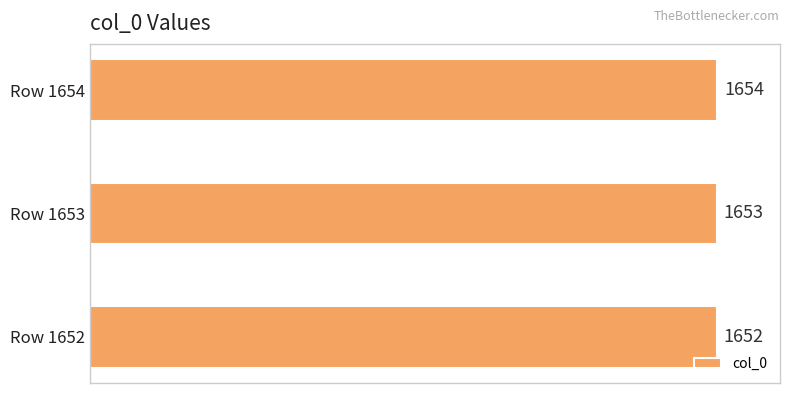

How many series are shown in this chart?

1